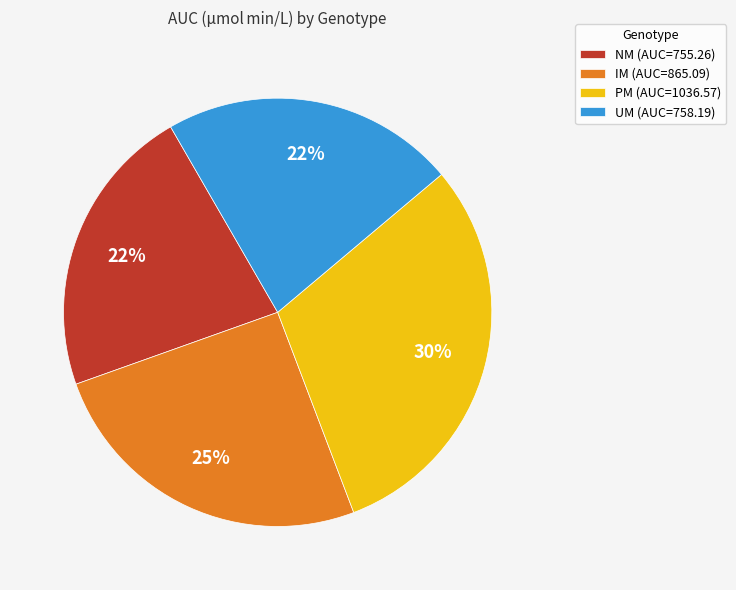

To the nearest percent, what is the average slice percentage?

25%